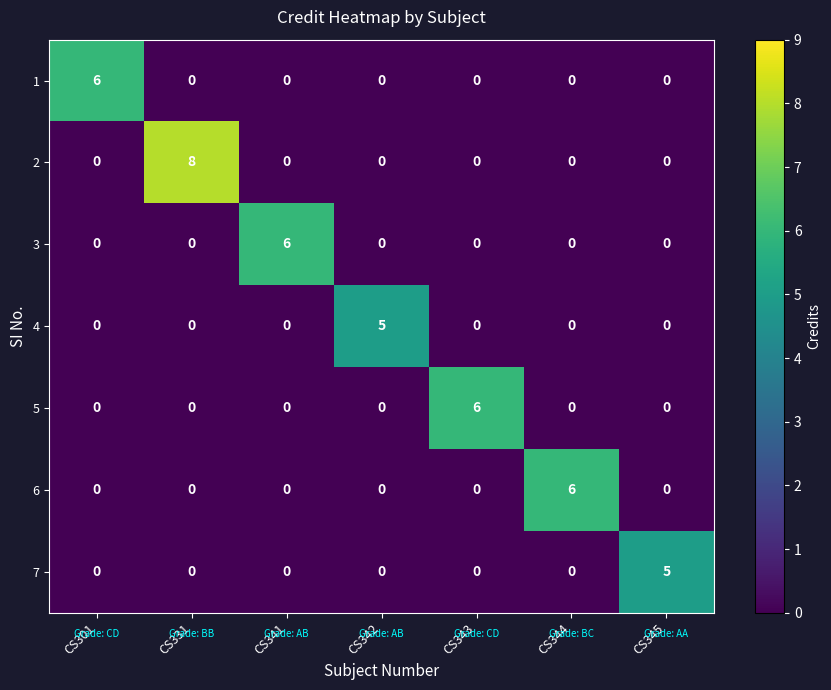

The value of 4 at CS343 is 2. True or false?

False